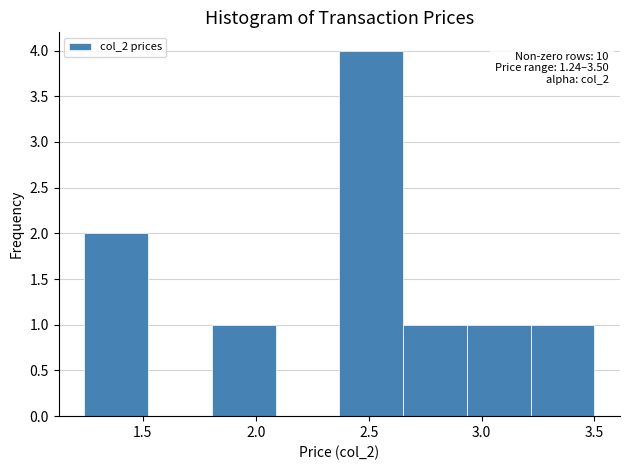

Which range on the x-axis has the tallest bar?

2.35 to 2.65